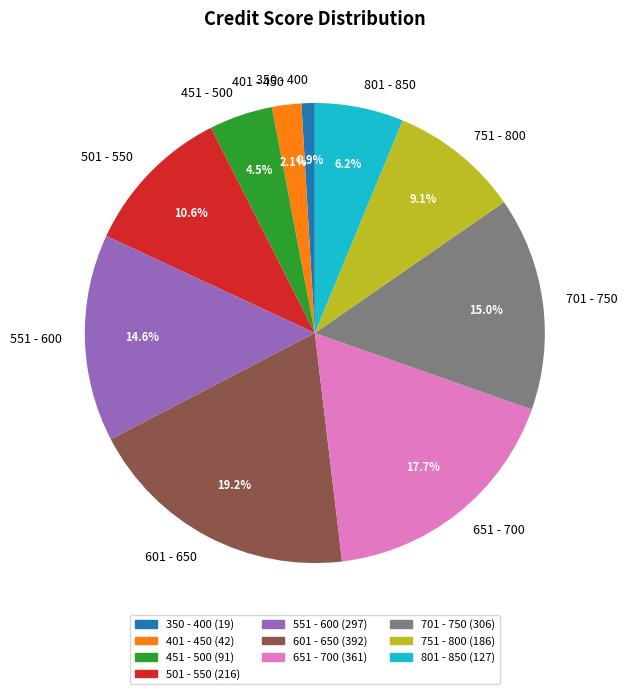

How many slices are in this pie chart?

10